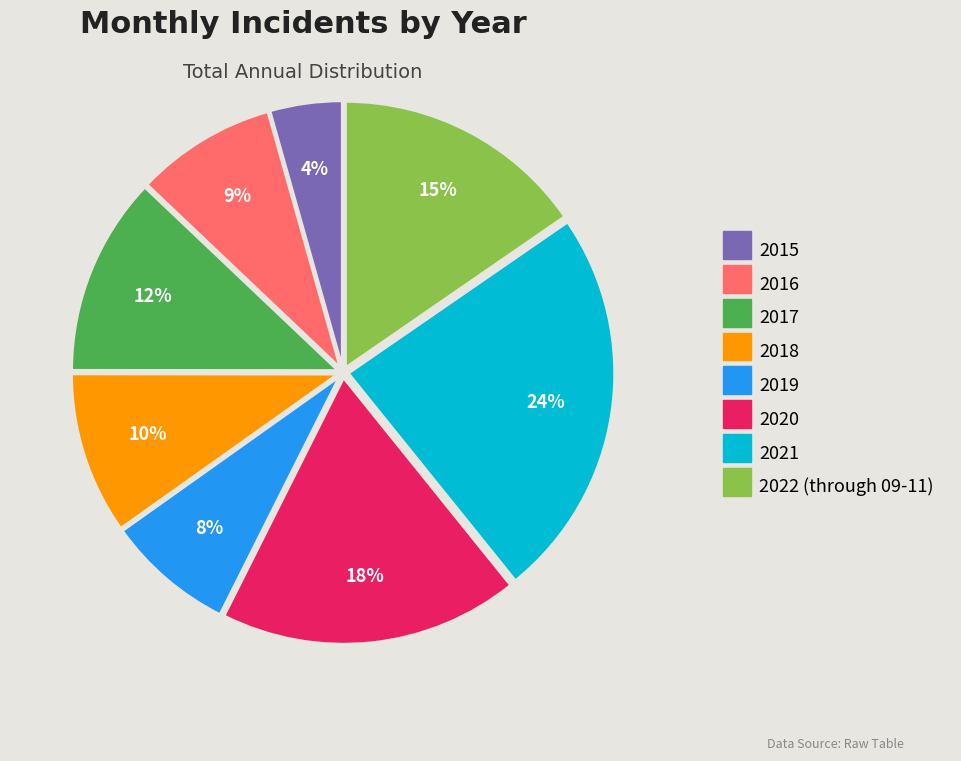

Does 2015 account for over 50% of the chart?

No